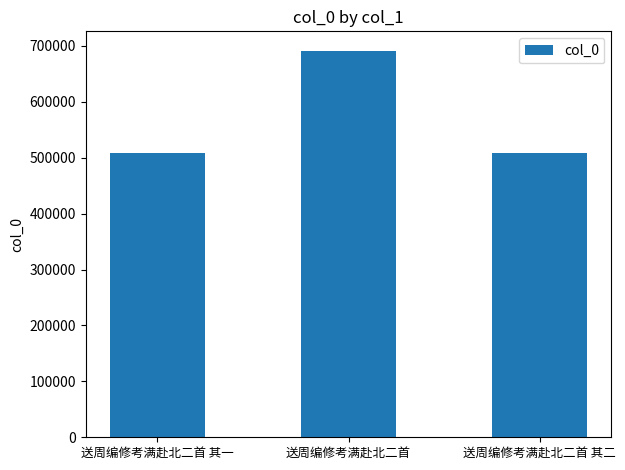

Does the chart contain stacked bars?

No